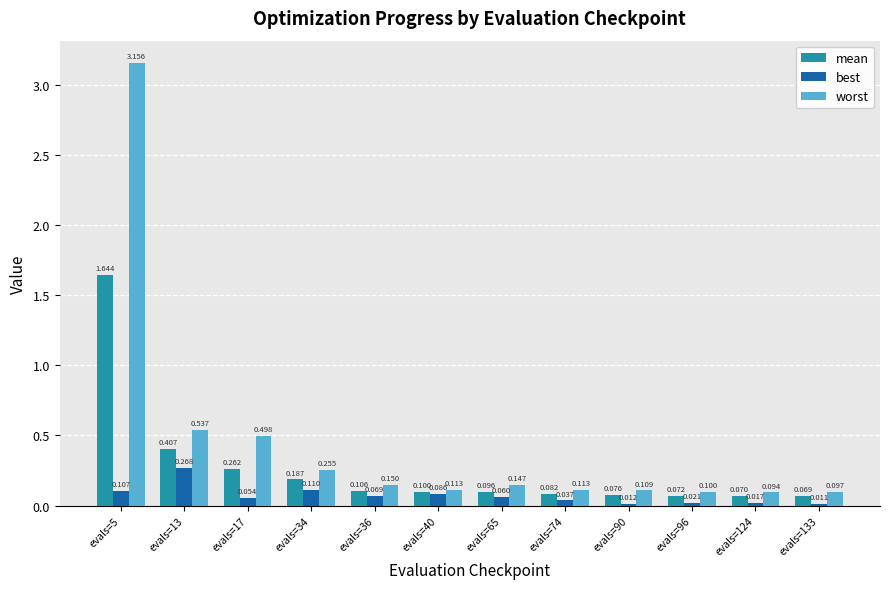

Between evals=36 and evals=65, which series saw the biggest shift?

mean